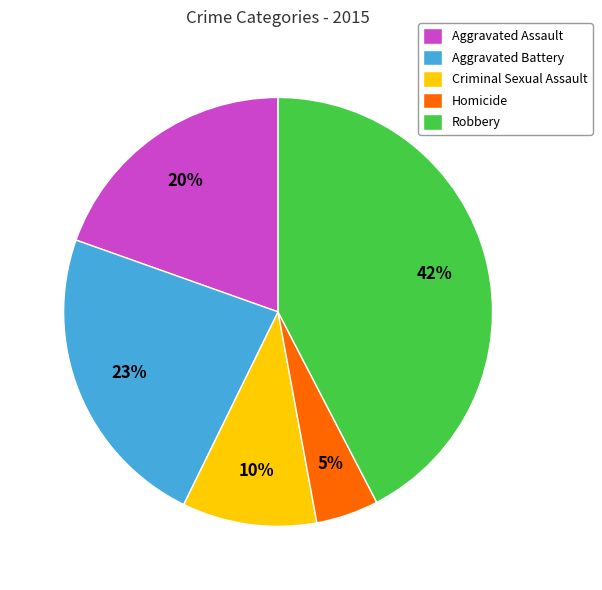

To the nearest percent, what portion does Criminal Sexual Assault represent?

10%